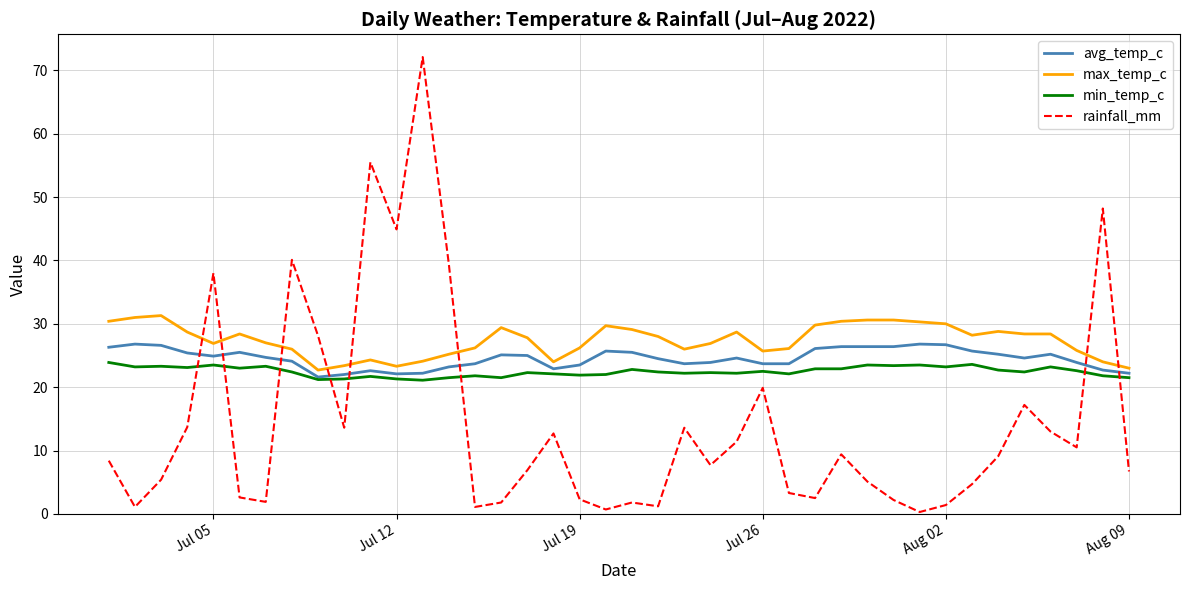

List the series in order of their overall mean, highest first.

max_temp_c, avg_temp_c, min_temp_c, rainfall_mm